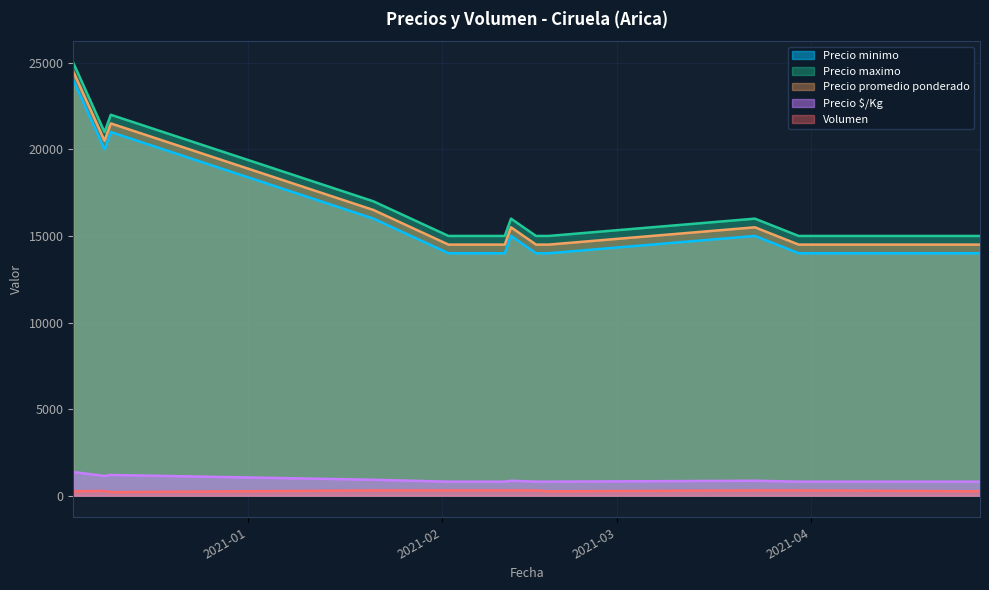

The value of Precio $/Kg at 2020-12-10 is 1559. True or false?

False